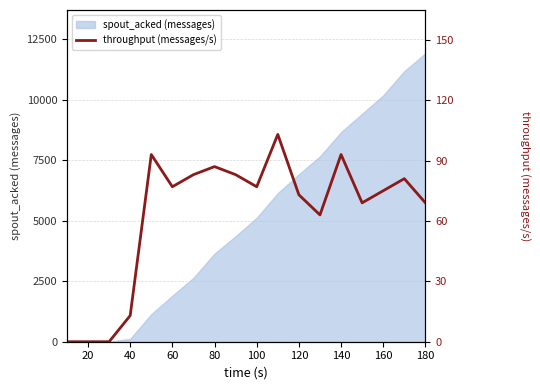

What is the difference between the maximum and minimum values?

103